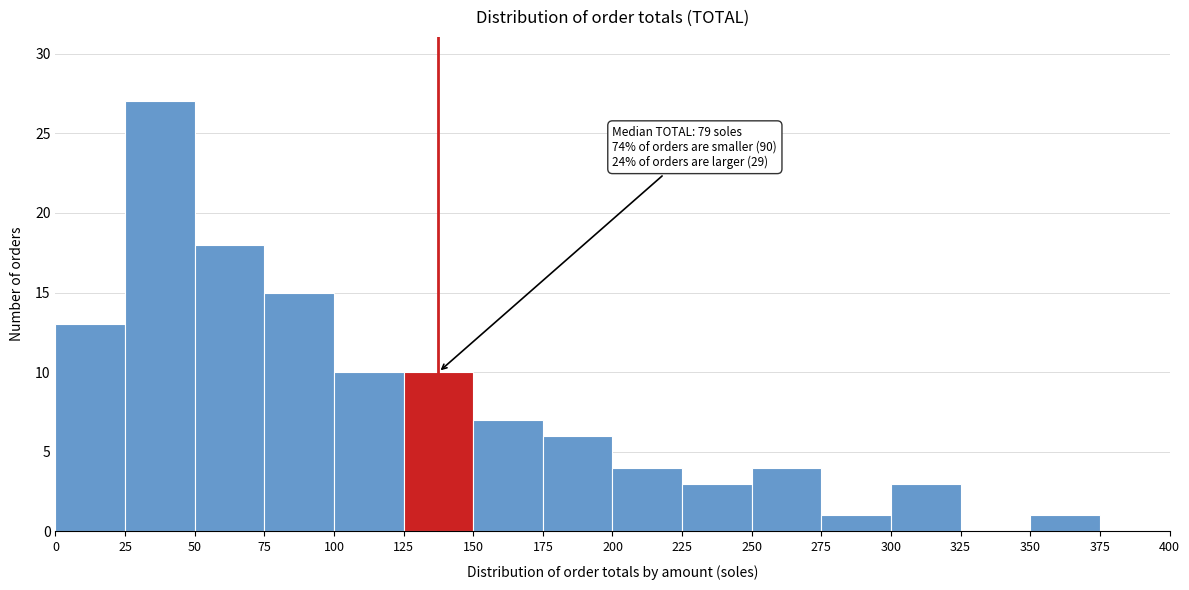

Over which range of the x-axis is the bar tallest?

25 to 50